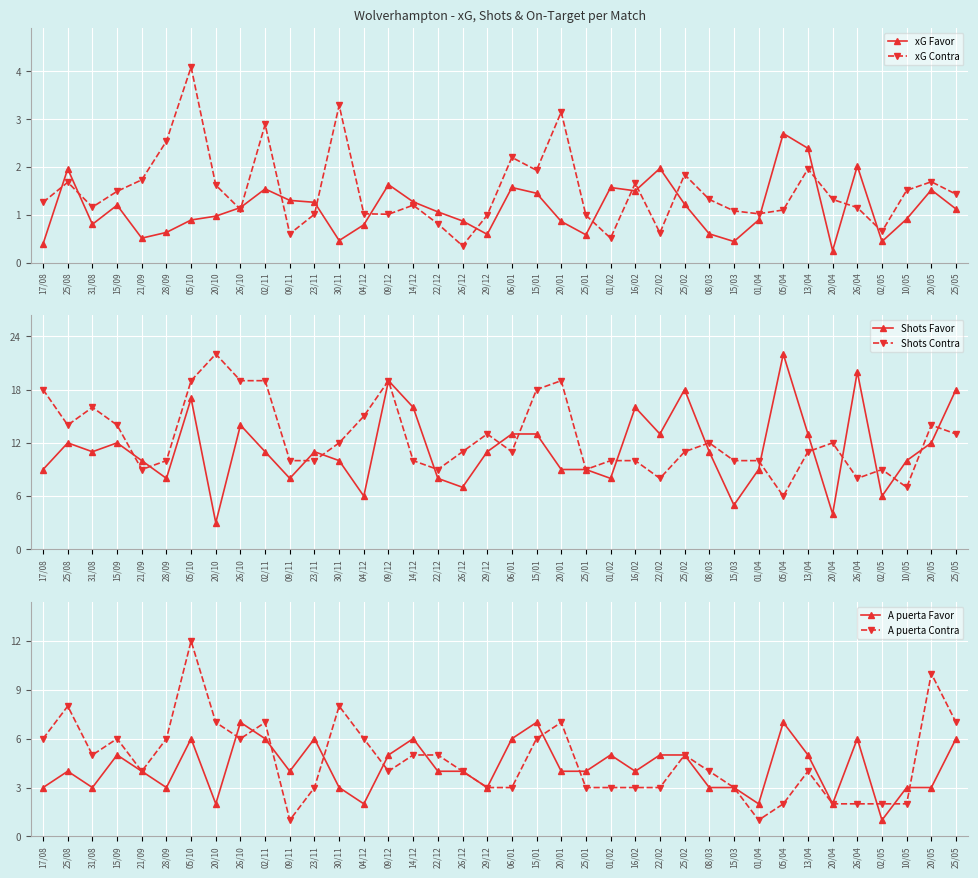

At 05/10, list the series in order from largest to smallest.

Shots Contra, Shots Favor, A puerta Contra, A puerta Favor, xG Contra, xG Favor